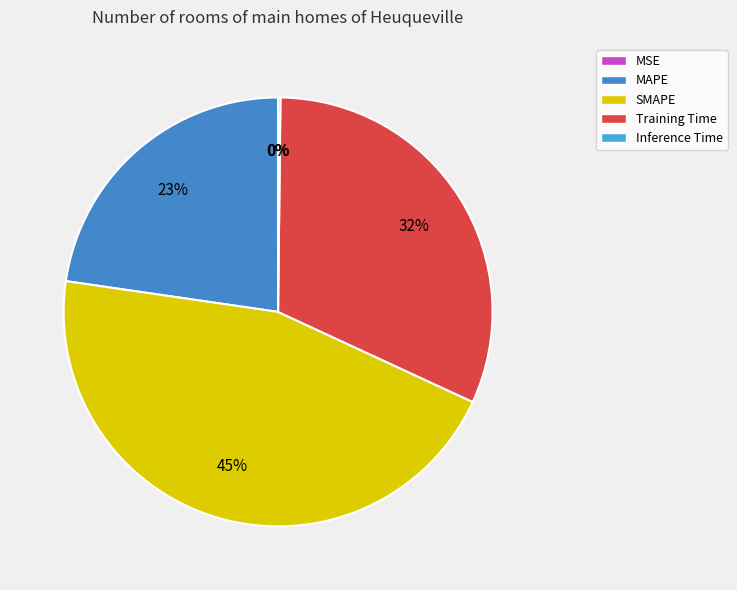

How many slices are in this pie chart?

5